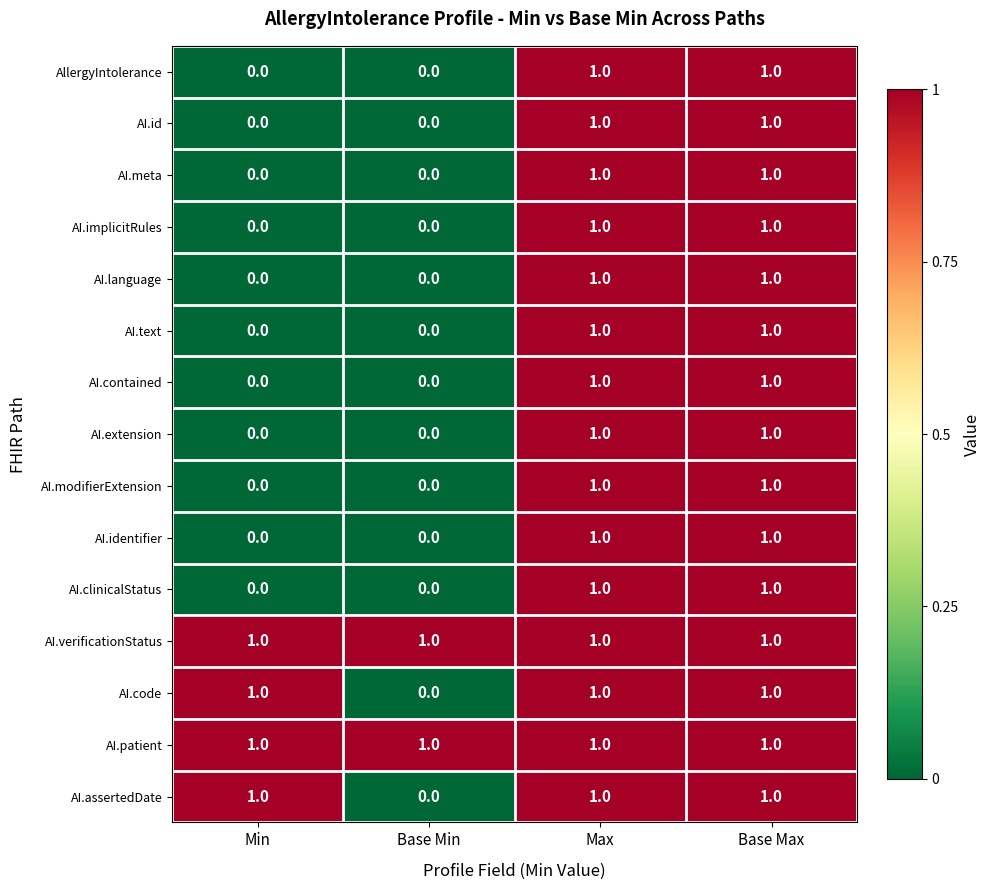

At how many categories does at least one series exceed 0?

4